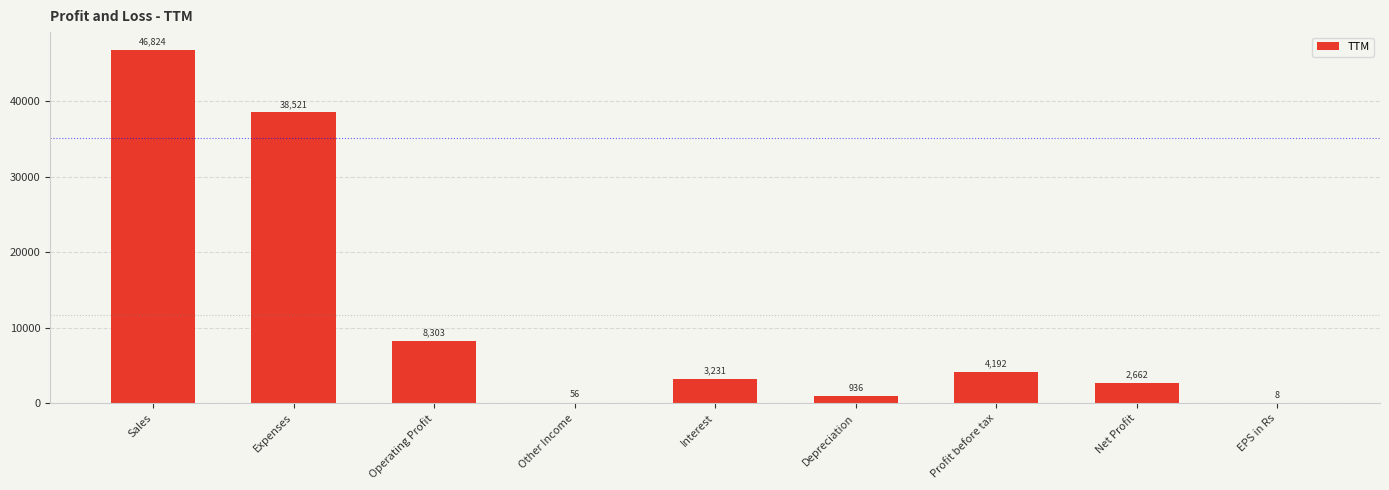

Count the number of categories in the chart.

9